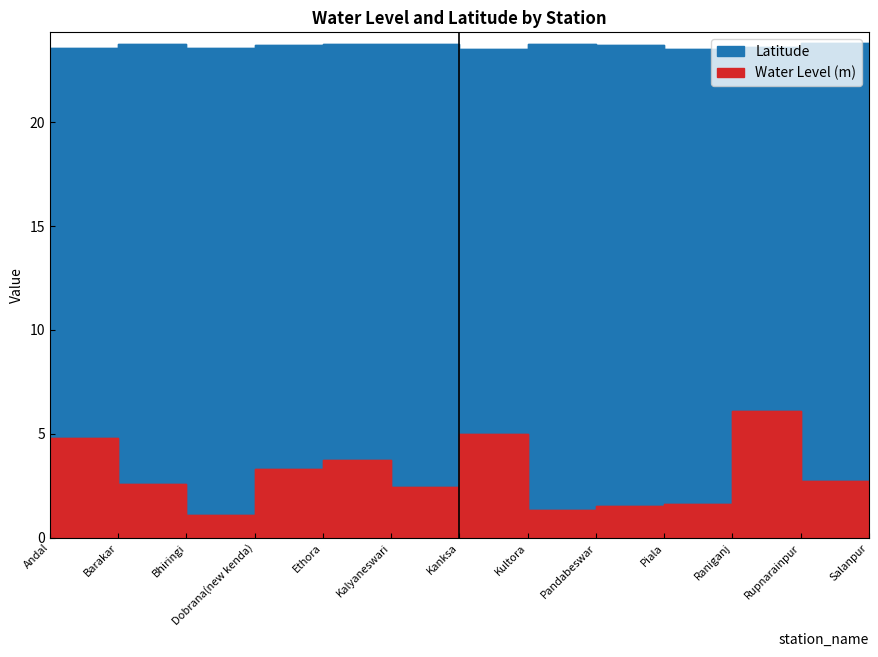

What is the difference between the maximum and minimum values in the Water Level (m) series?

5.0